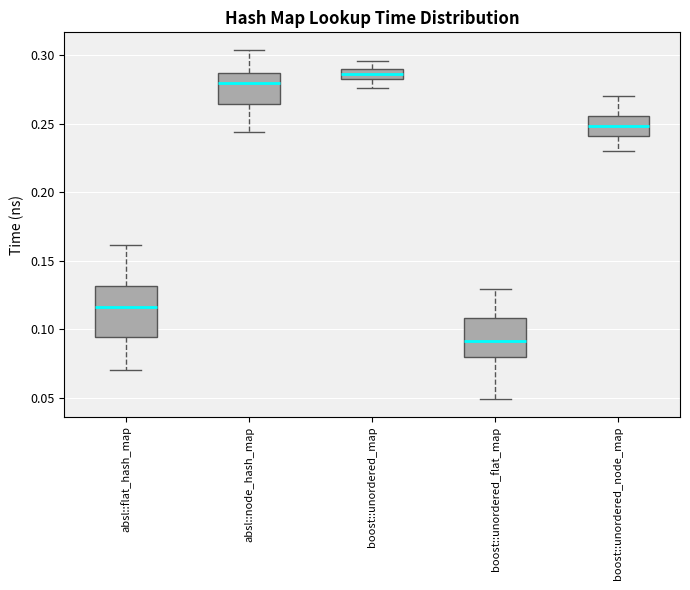

Comparing the boxes themselves (not the whiskers), which one is the tallest?

absl::flat_hash_map